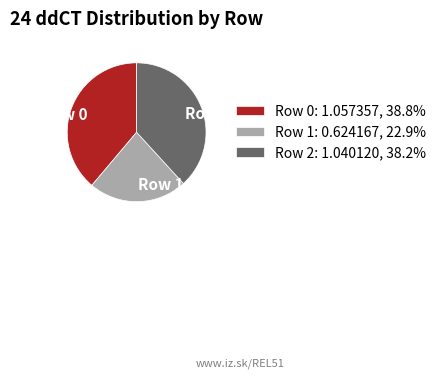

What is the ratio of the value at Row 0 to the value at Row 2?

1.0